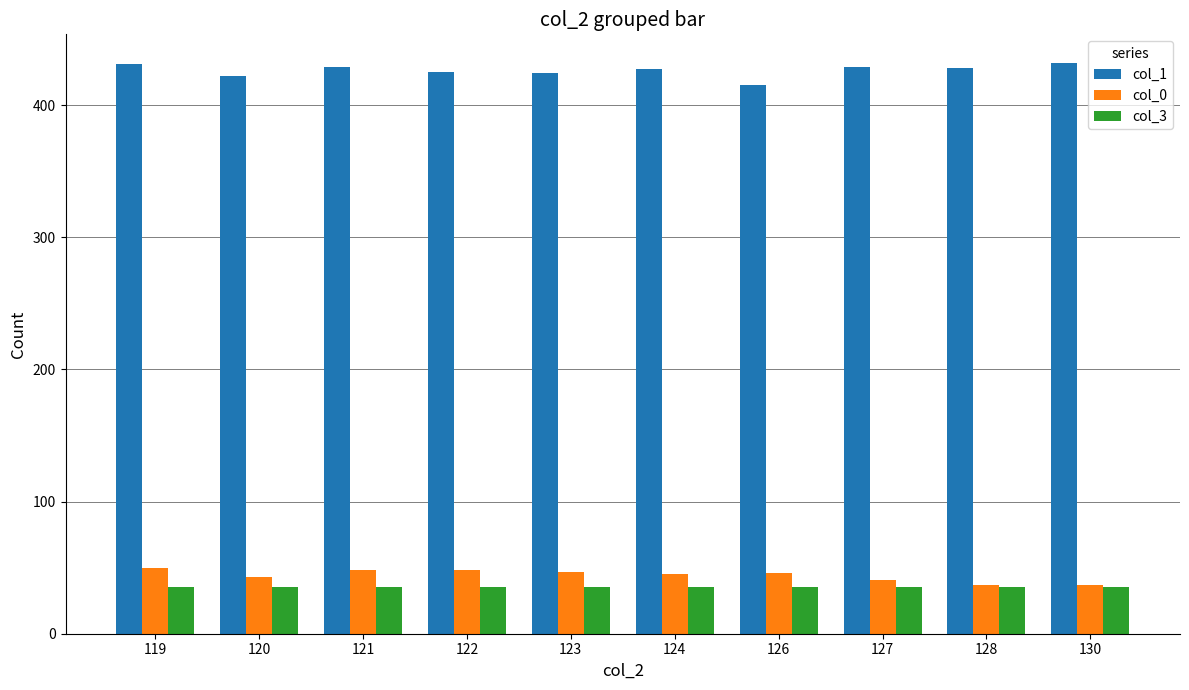

What is the lowest value of the col_3 series?

35